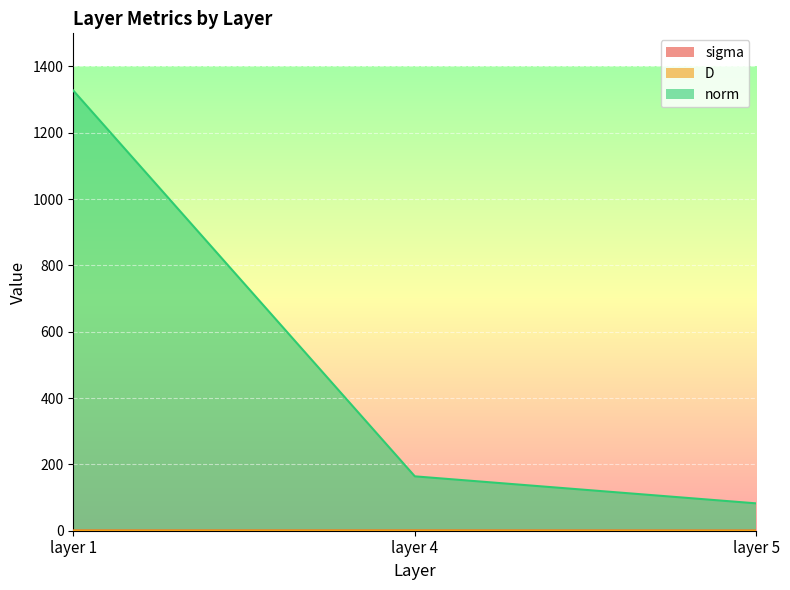

Is it true that sigma equals 0.4 at layer 4?

True